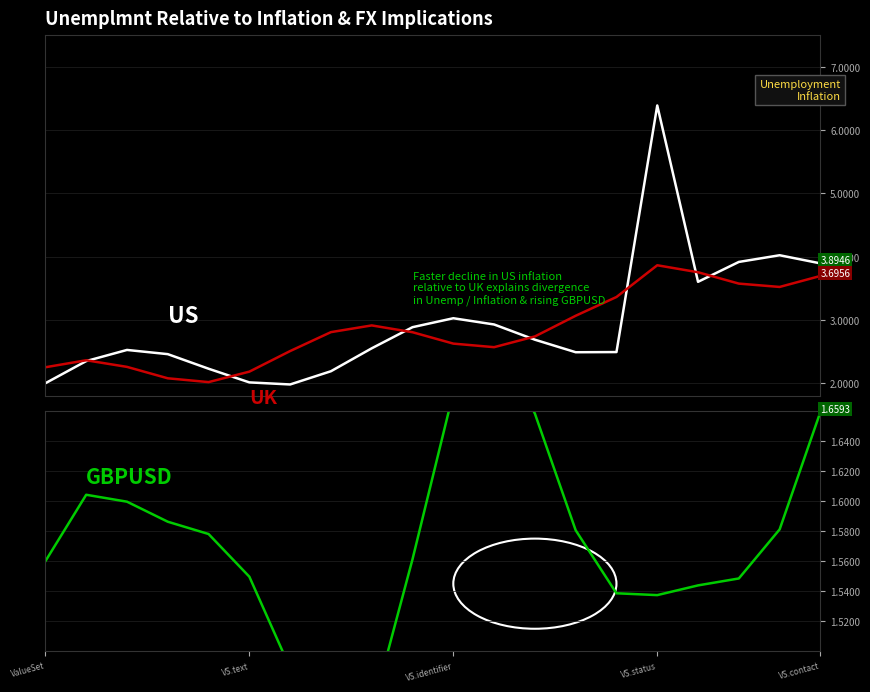

Does the chart have visible grid lines?

Yes